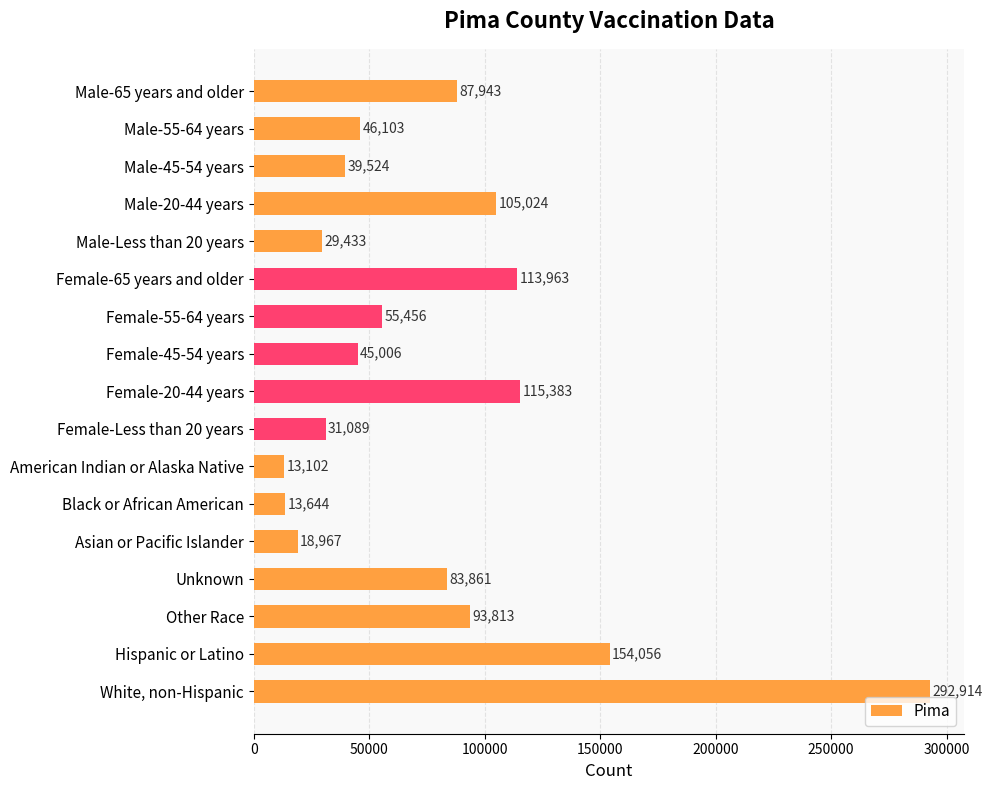

What is the greatest value displayed?

292914